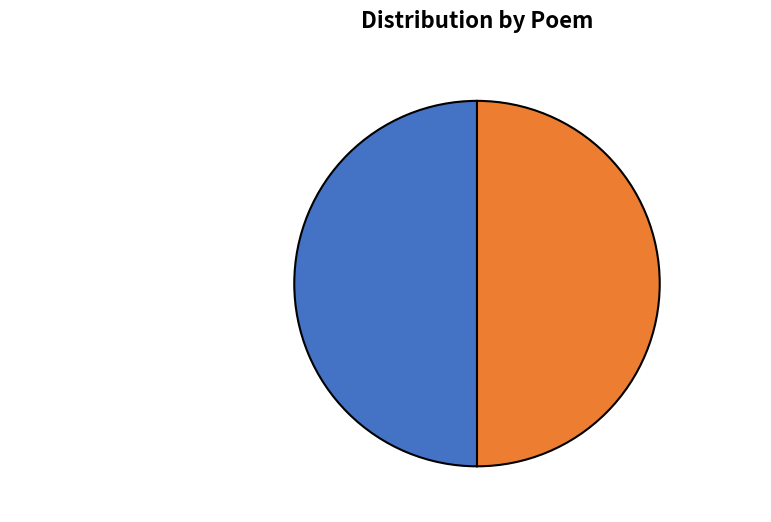

Approximately how many times larger is the value at 寄答黄农父 compared to 送春日潘亚日黄农父陈元孝过饮南园?

1.0